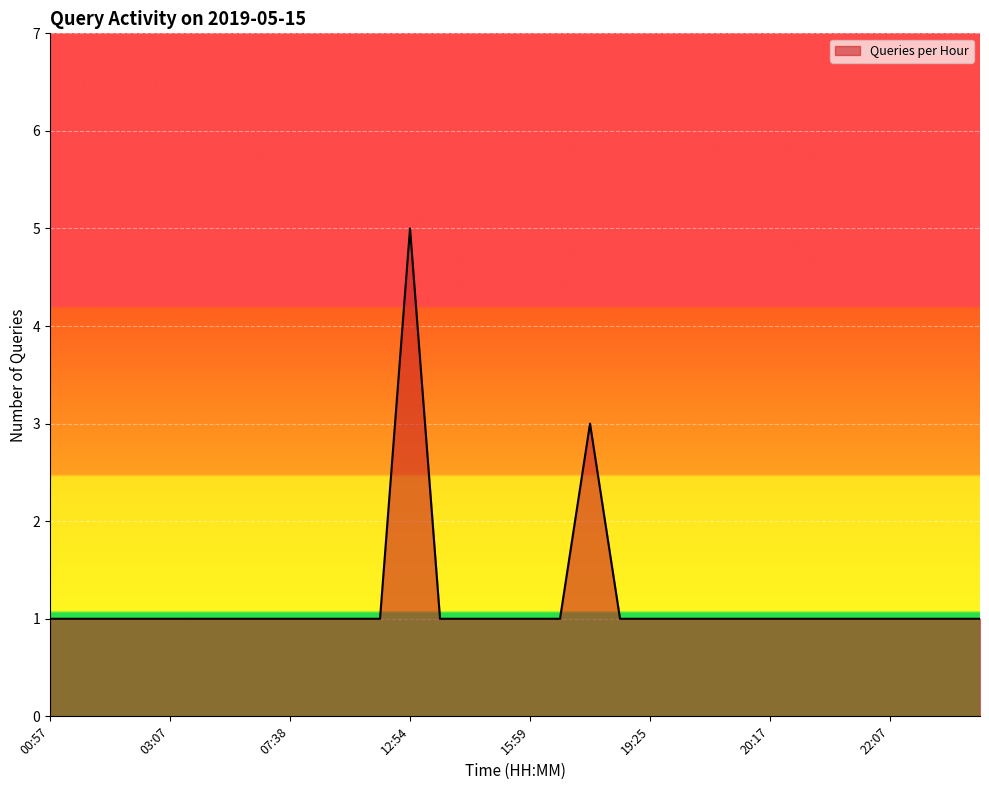

Which category has the lowest value across all series?

00:57